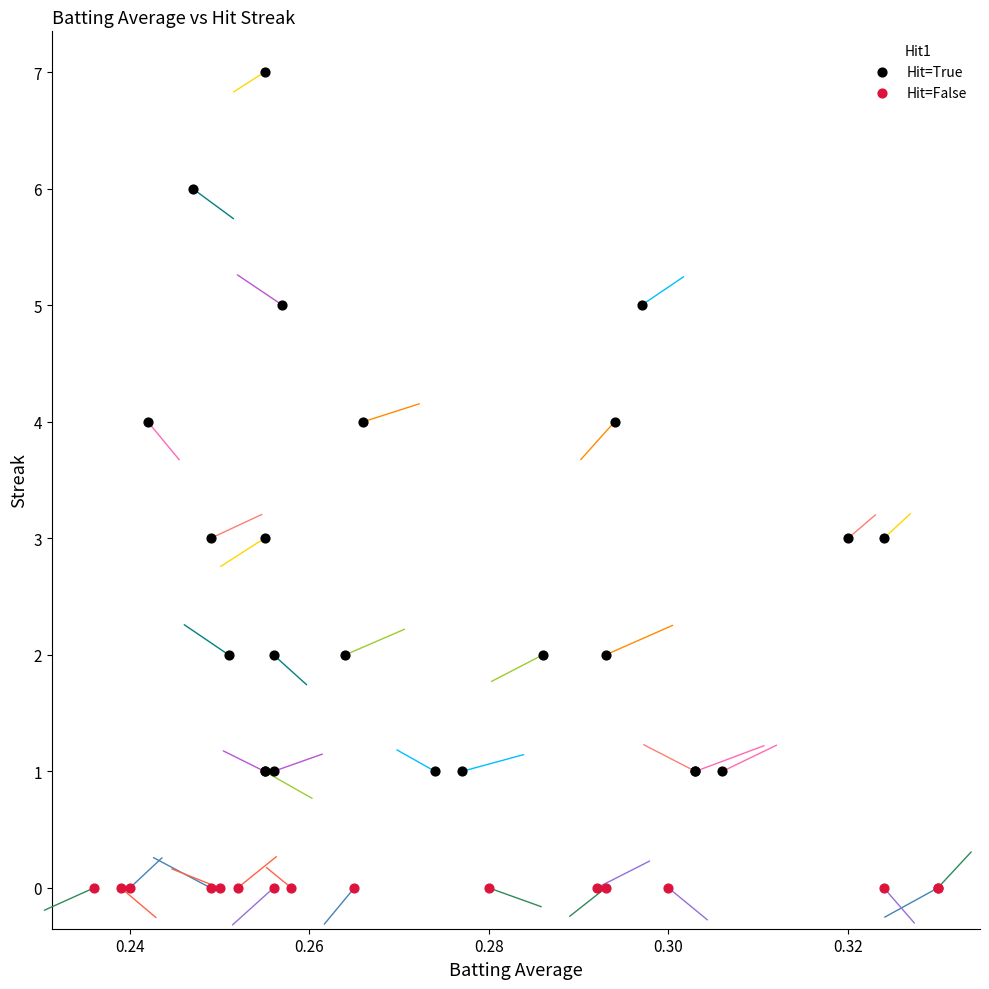

Which series contains the lowest Y value?

Hit=False